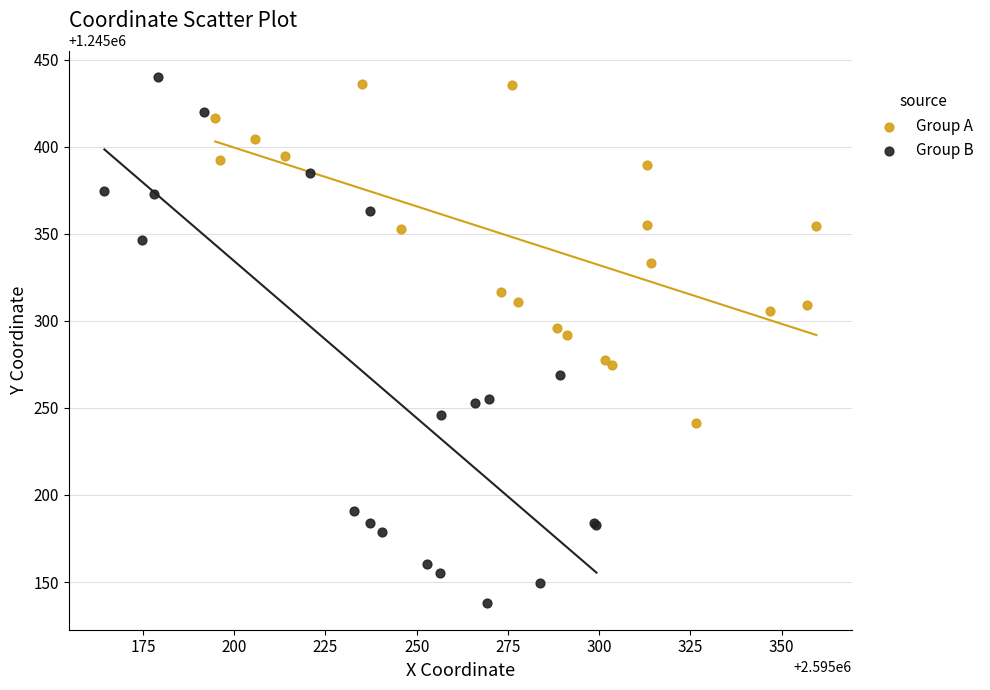

Which series reaches the minimum Y coordinate?

Group B